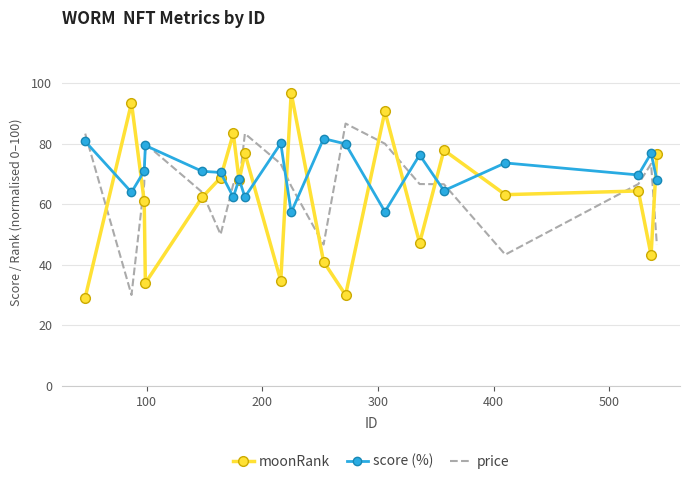

List the series in order of their peak value, lowest first.

score (%), price, moonRank